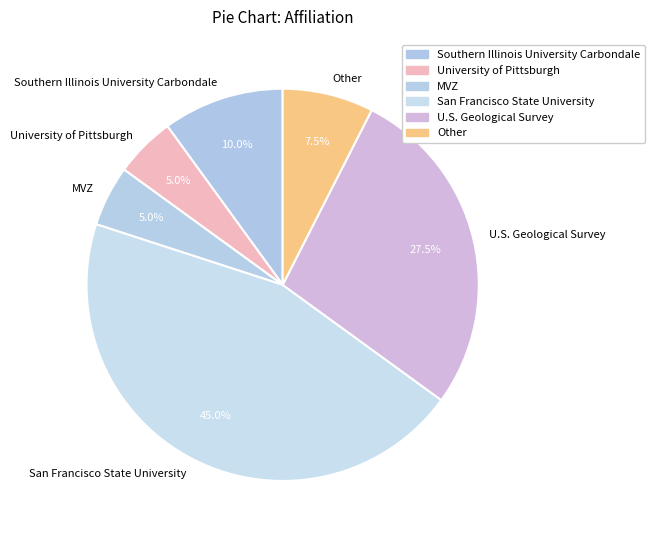

To the nearest percent, what percentage of the pie is San Francisco State University?

45%